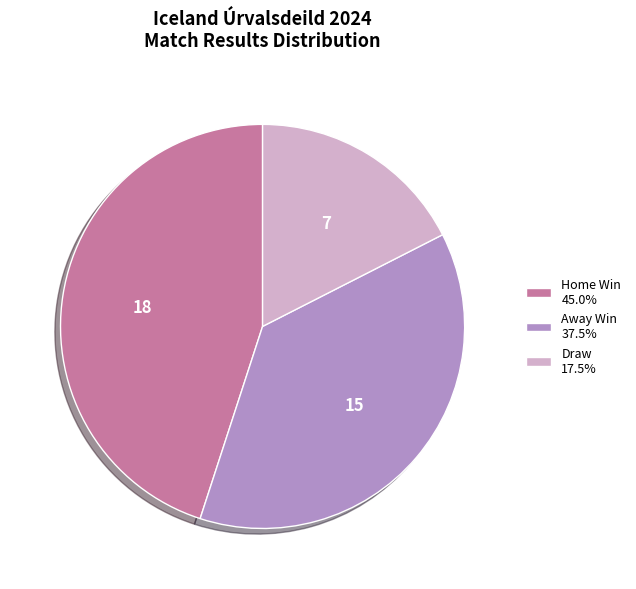

How many slices are in this pie chart?

3